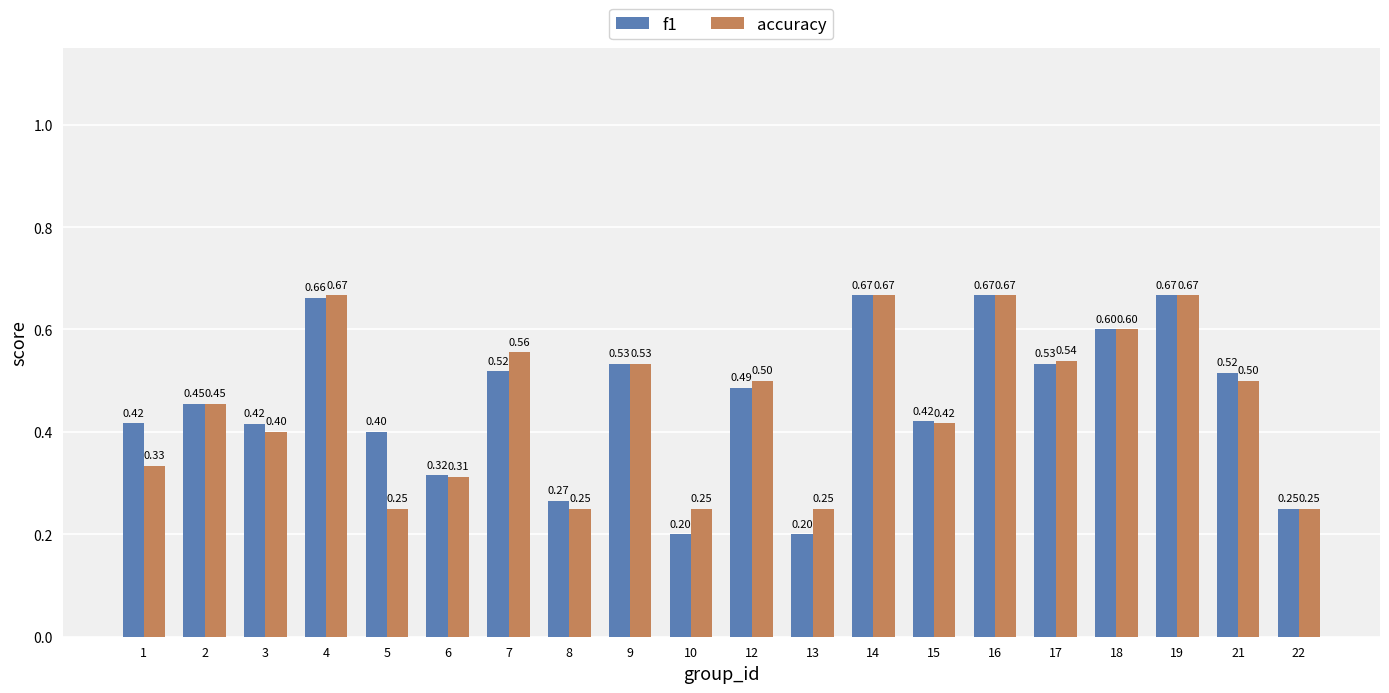

Between 6 and 10, which series saw the biggest shift?

f1